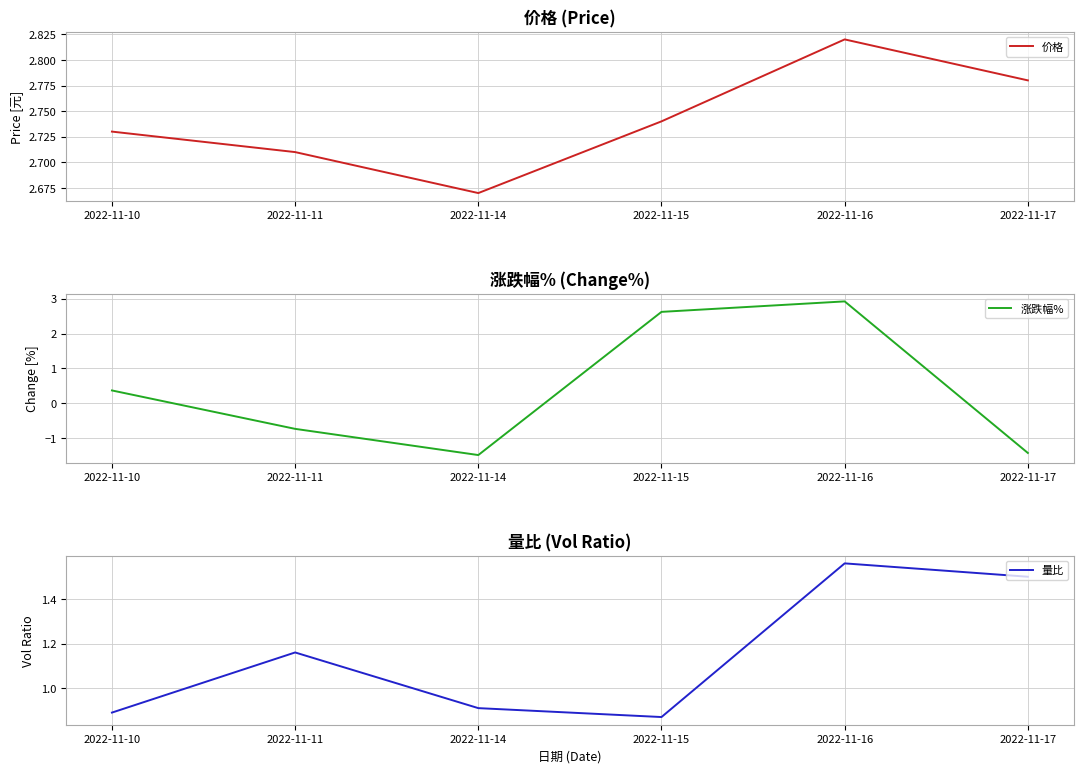

What are all the series names shown in the legend?

价格, 涨跌幅%, 量比